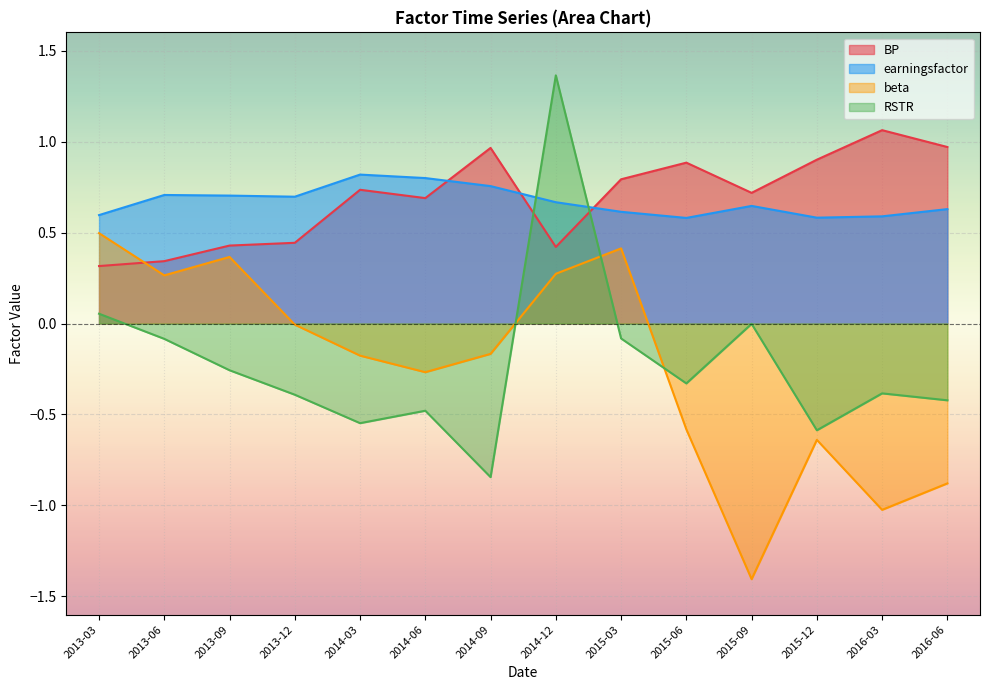

Is it true that RSTR equals -0.7 at 2016-06?

False